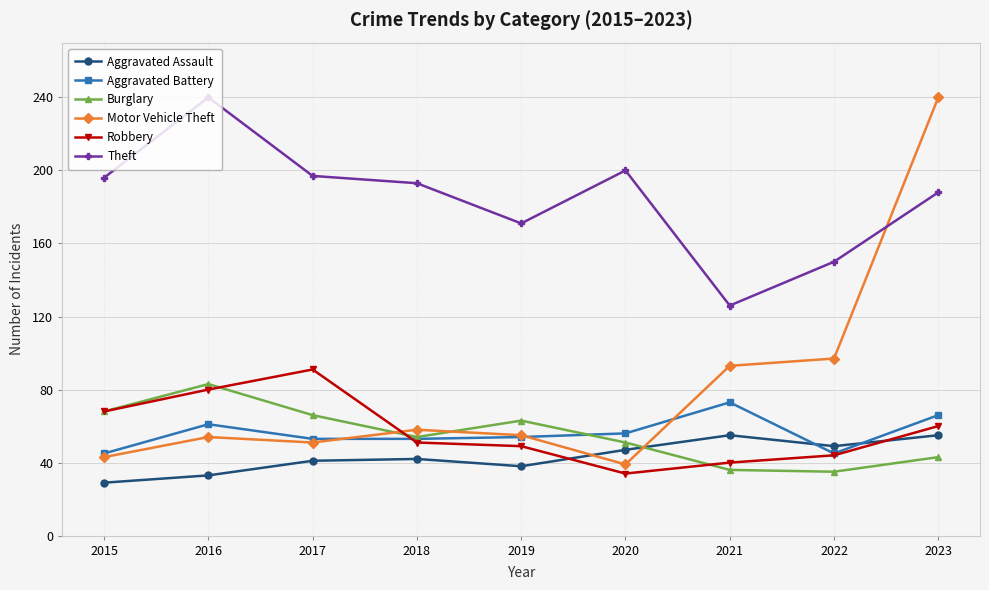

What is the difference between the highest and lowest values at 2020?

166